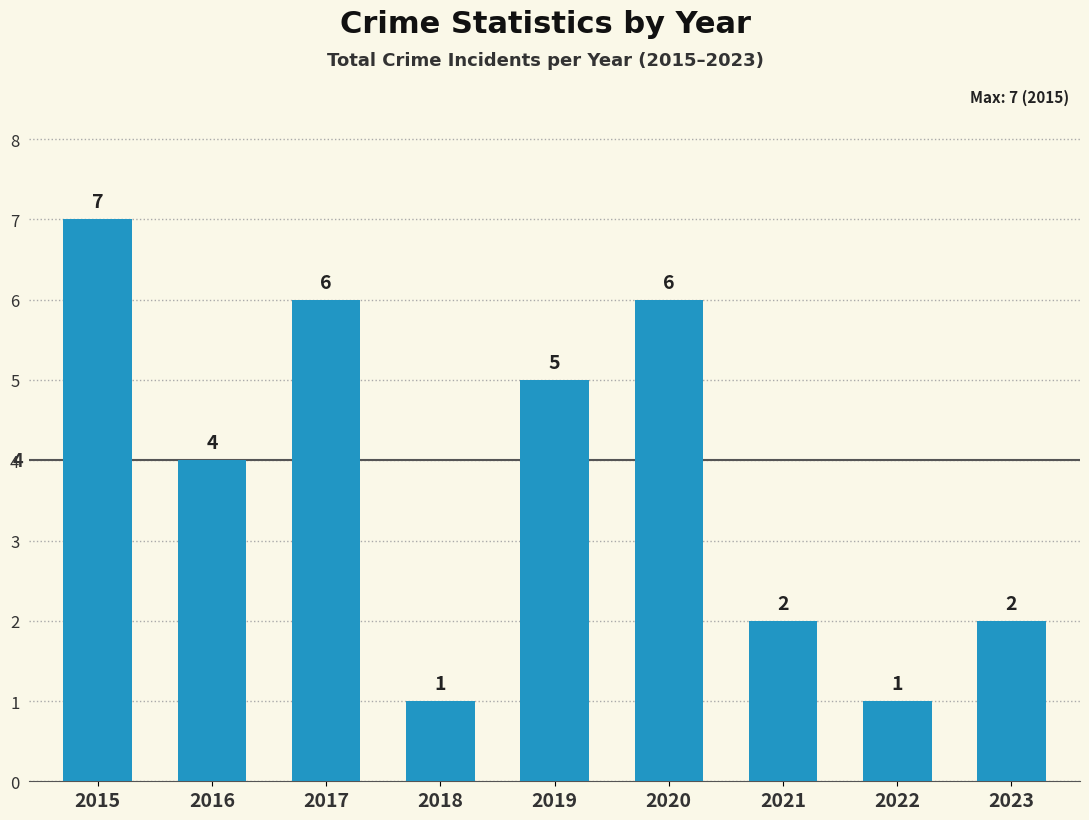

At which label does the data first exceed 4?

2015